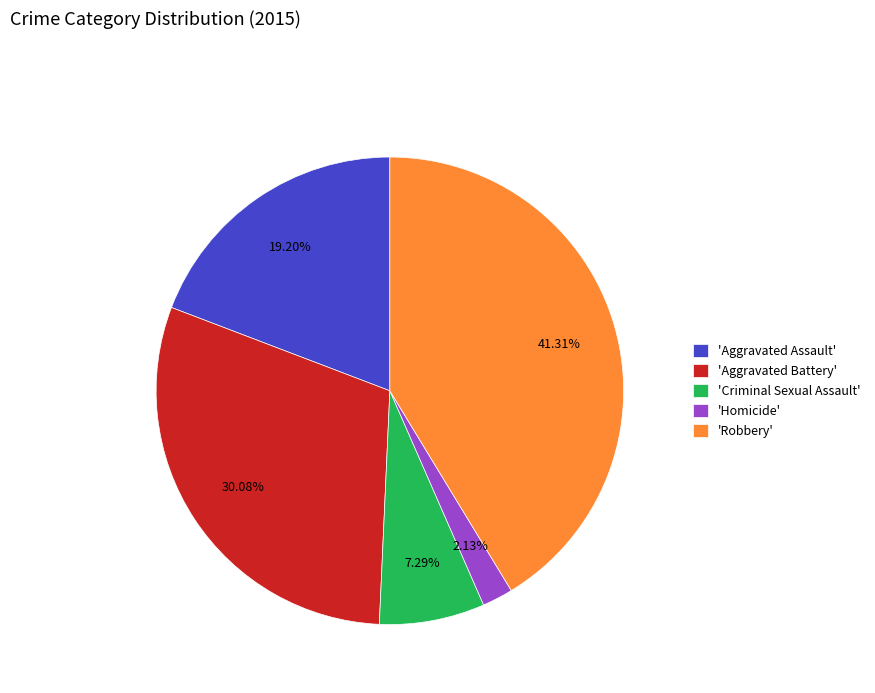

Does 'Robbery' account for over 50% of the chart?

No